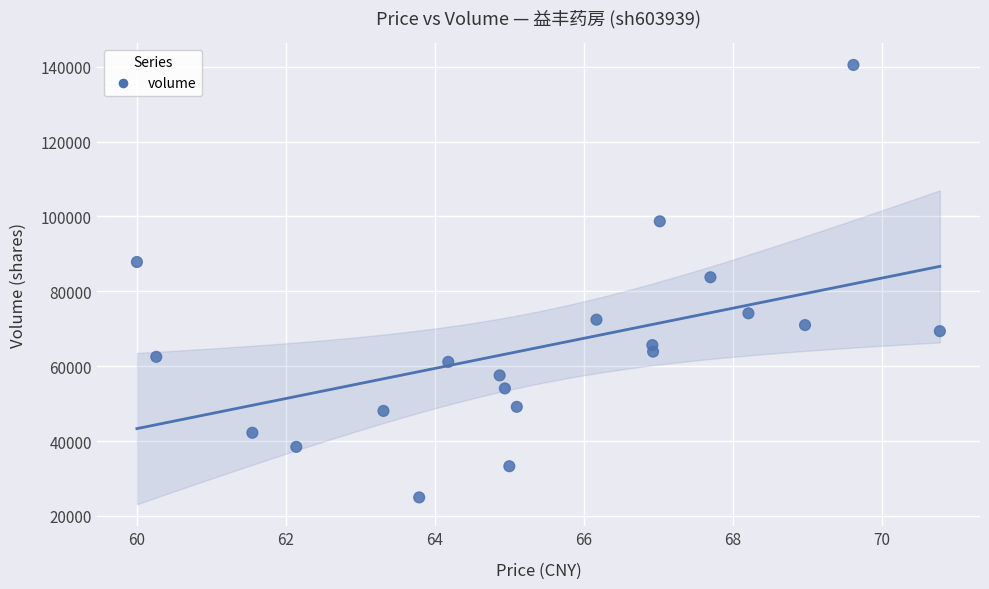

What is the range of Y values (max minus min)?

115497